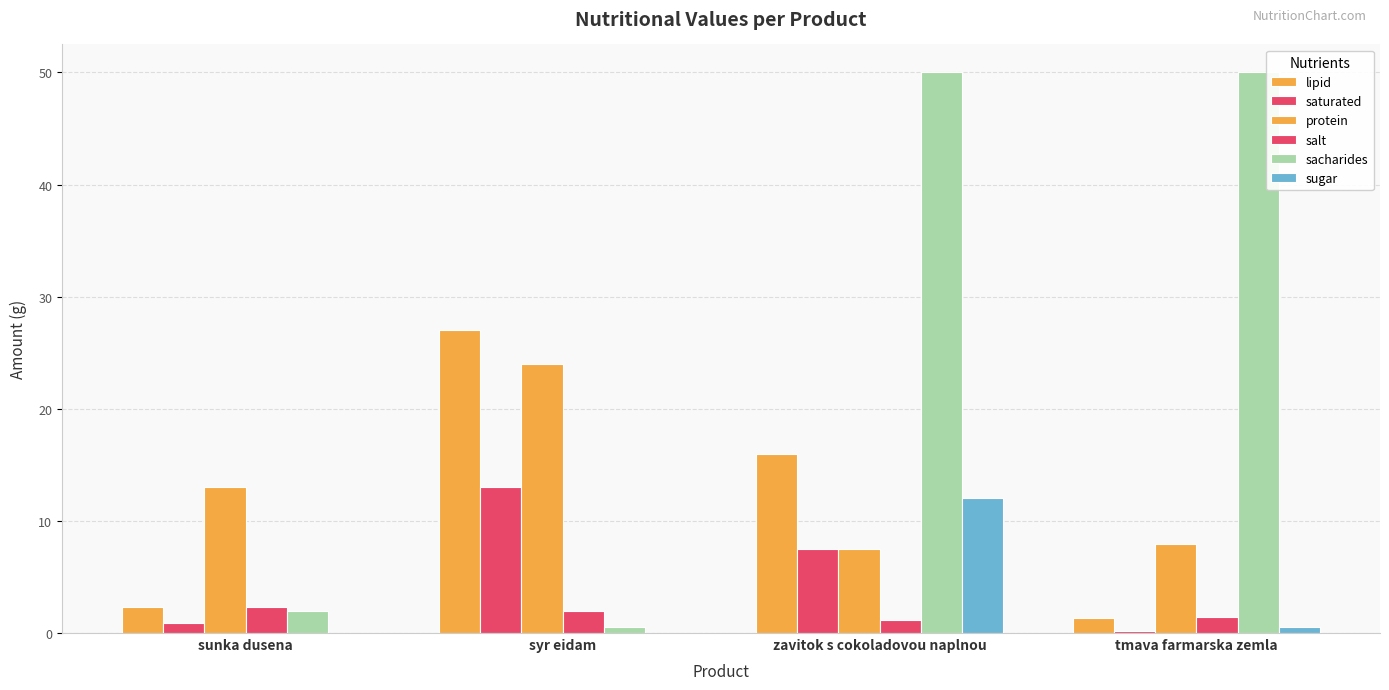

How many distinct data groups are displayed?

6